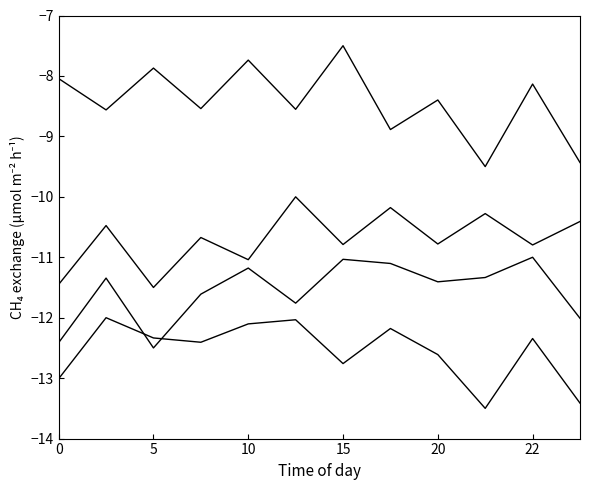

How many lines are shown in the chart?

4